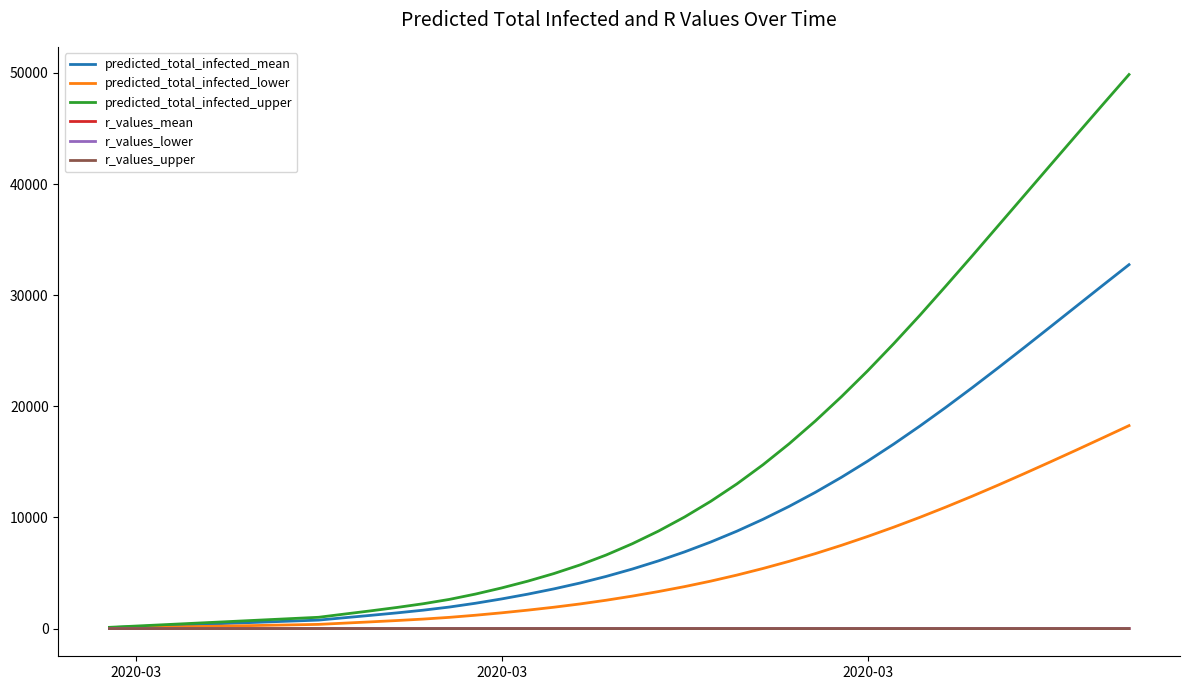

What are all the series names shown in the legend?

predicted_total_infected_mean, predicted_total_infected_lower, predicted_total_infected_upper, r_values_mean, r_values_lower, r_values_upper